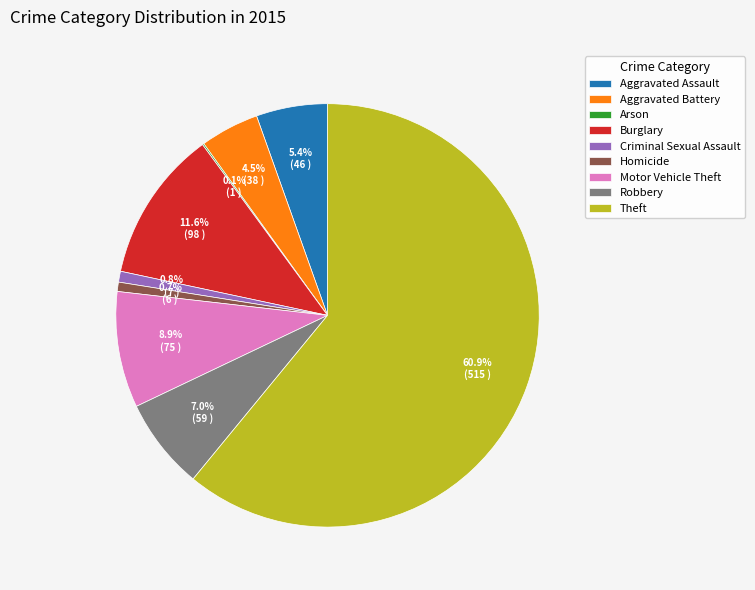

Between Criminal Sexual Assault and Burglary, which is larger?

Burglary